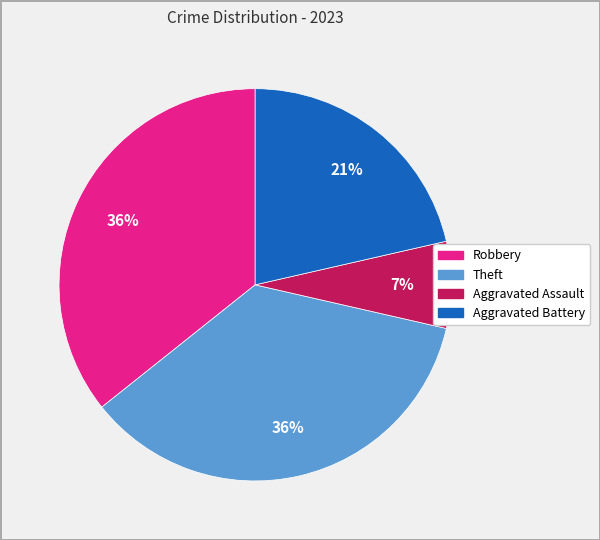

Is the sum of Aggravated Battery and Robbery greater than half?

Yes